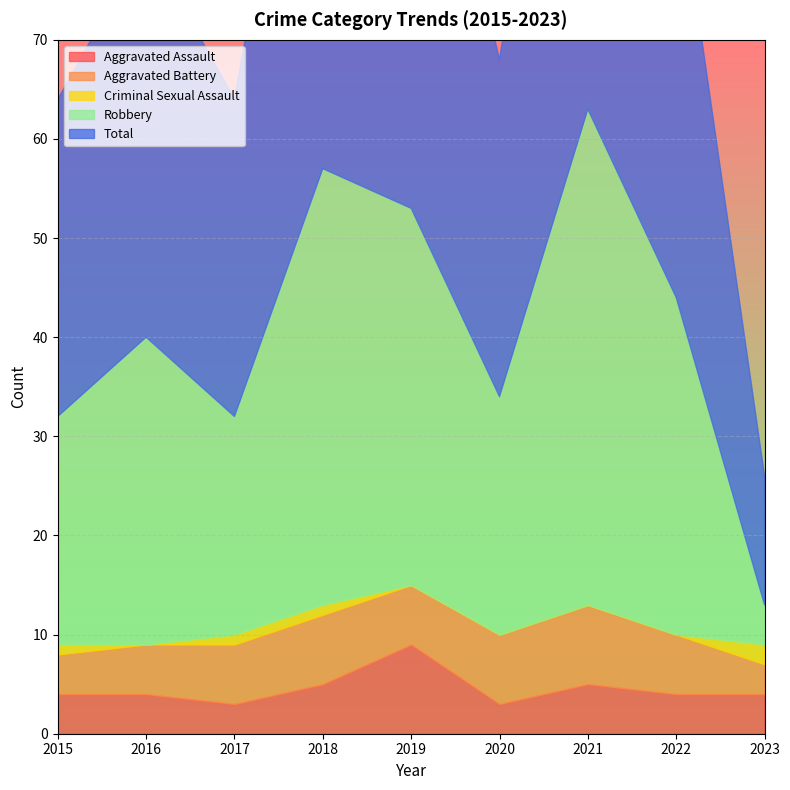

True or false: Criminal Sexual Assault and Total cross at least once.

False